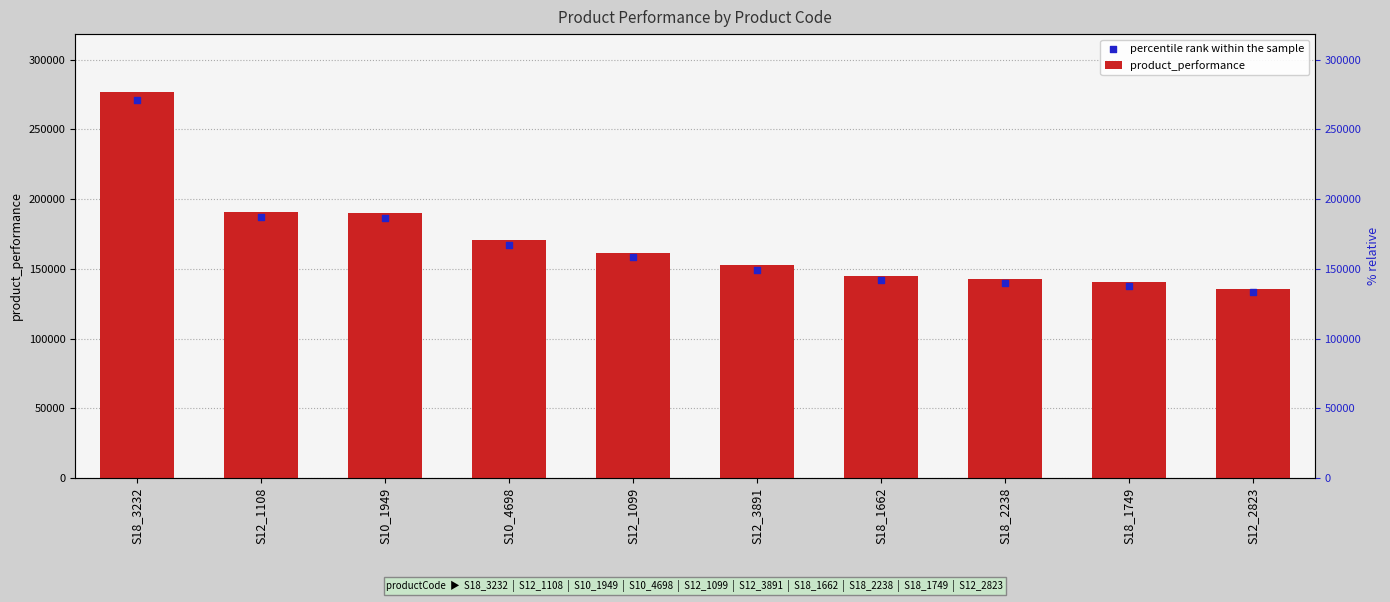

At how many categories does at least one series exceed 142446?

8